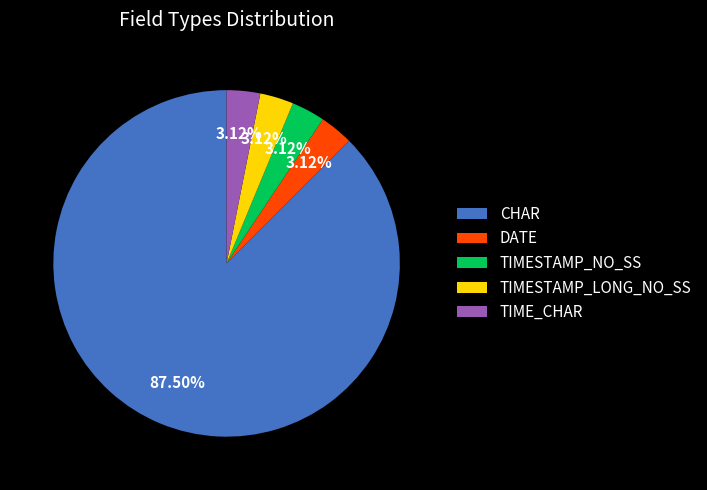

How many slices are in this pie chart?

5